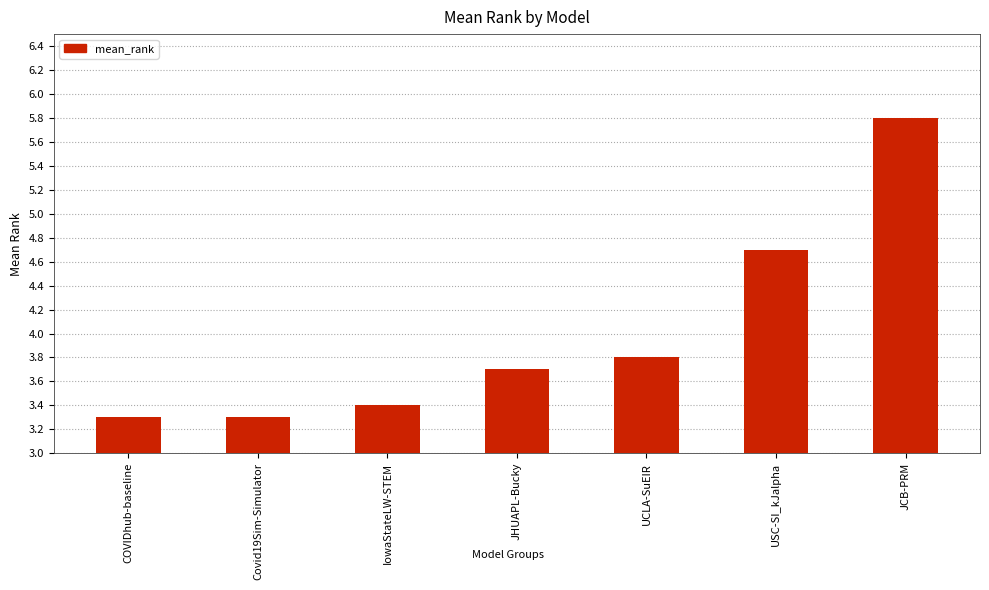

What is the minimum value shown in the chart?

3.3